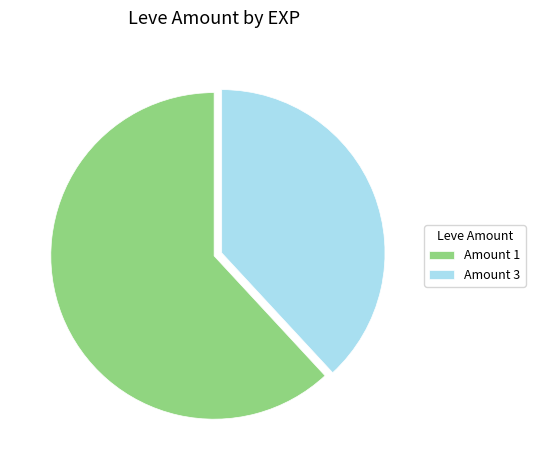

Combined, do Amount 1 and Amount 3 account for over 50%?

Yes